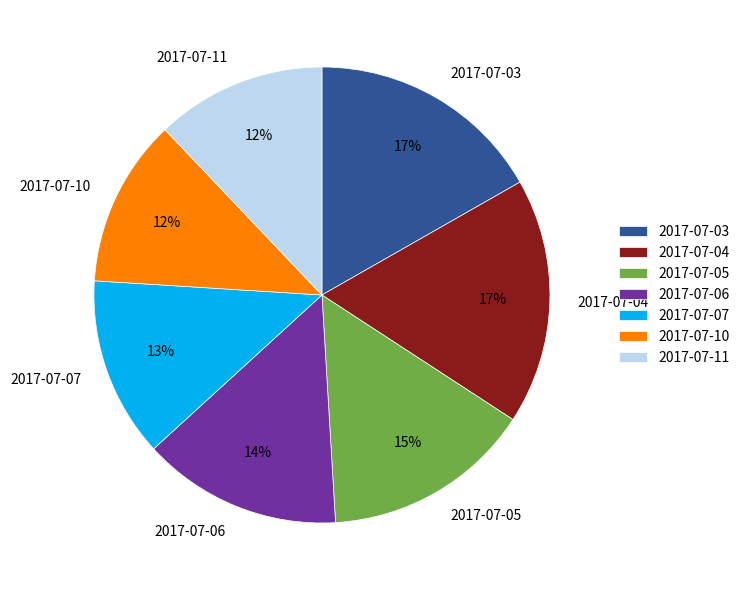

What percentage is the 2017-07-05 slice, to the nearest percent?

15%